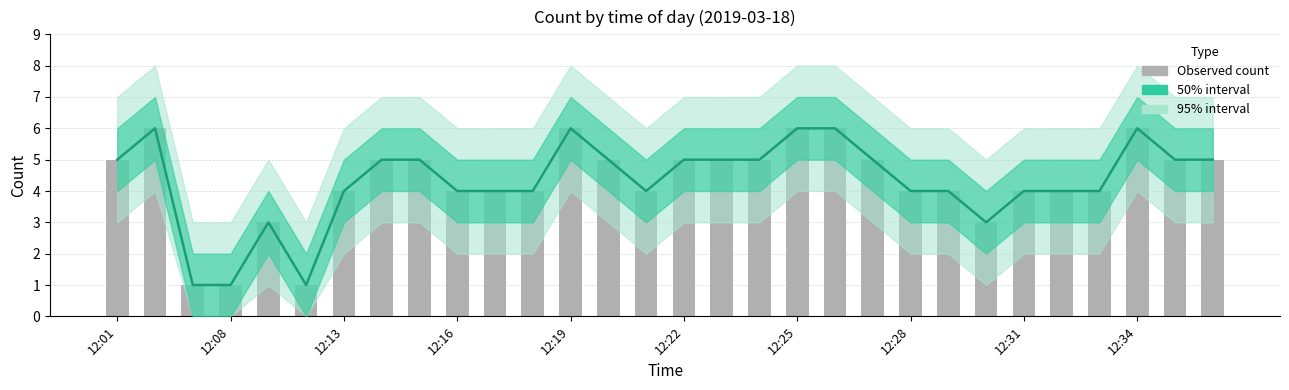

The value of Observed count at 12:22 is 5. True or false?

True